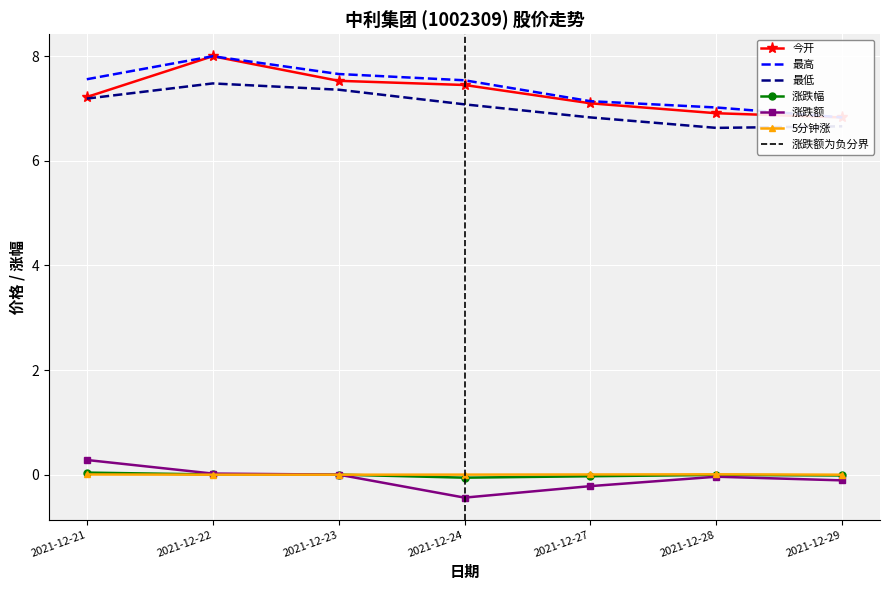

True or false: 最低 and 涨跌幅 cross at least once.

False